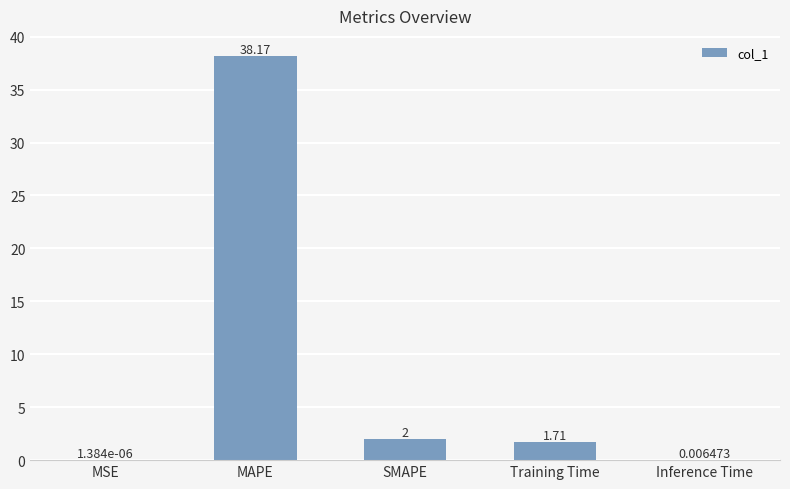

What is the sum of all values?

41.9